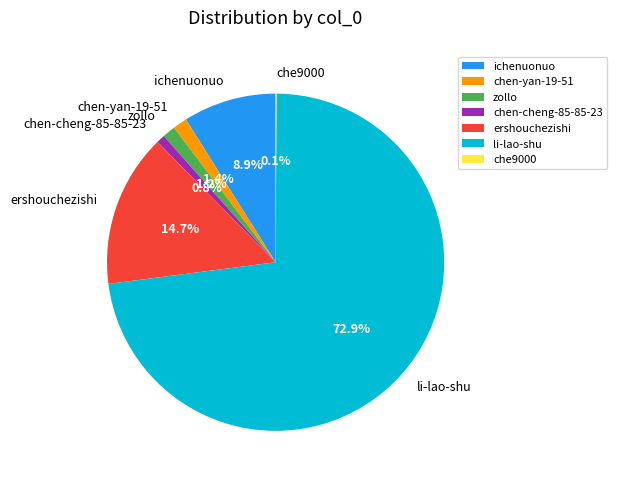

Between ershouchezishi and li-lao-shu, which is larger?

li-lao-shu